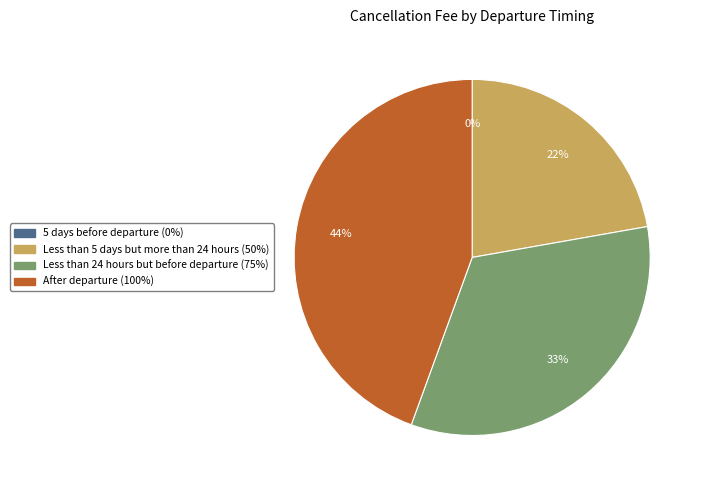

To the nearest percent, what portion does After departure (100%) represent?

44%